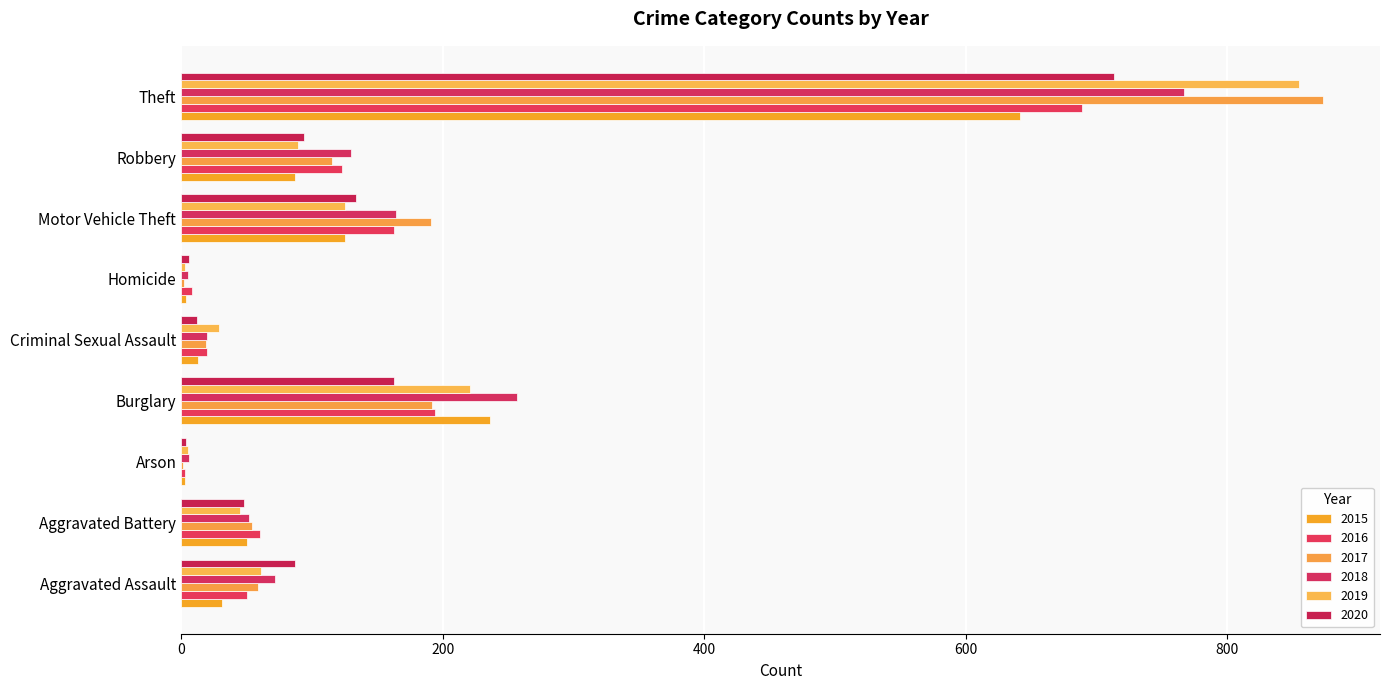

At which category is the sum across all series the highest?

Theft